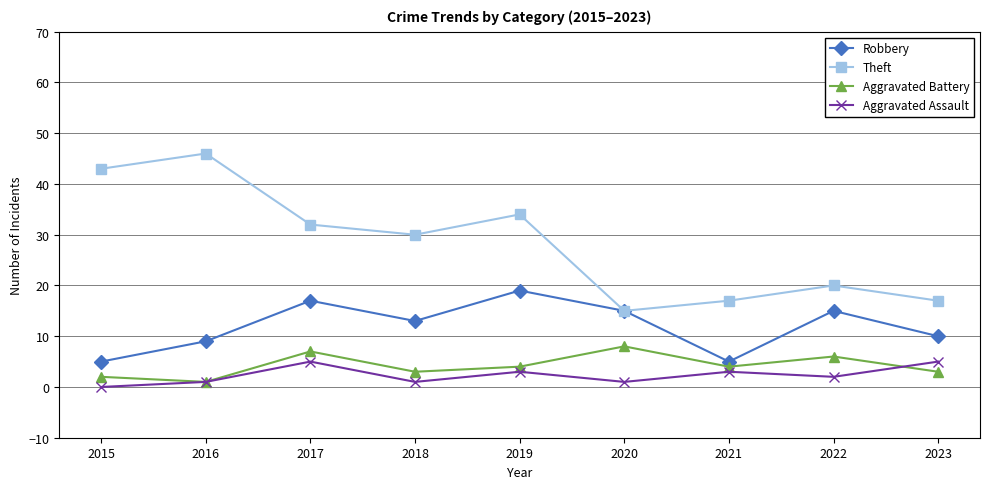

Which series changed the most between 2019 and 2022?

Theft